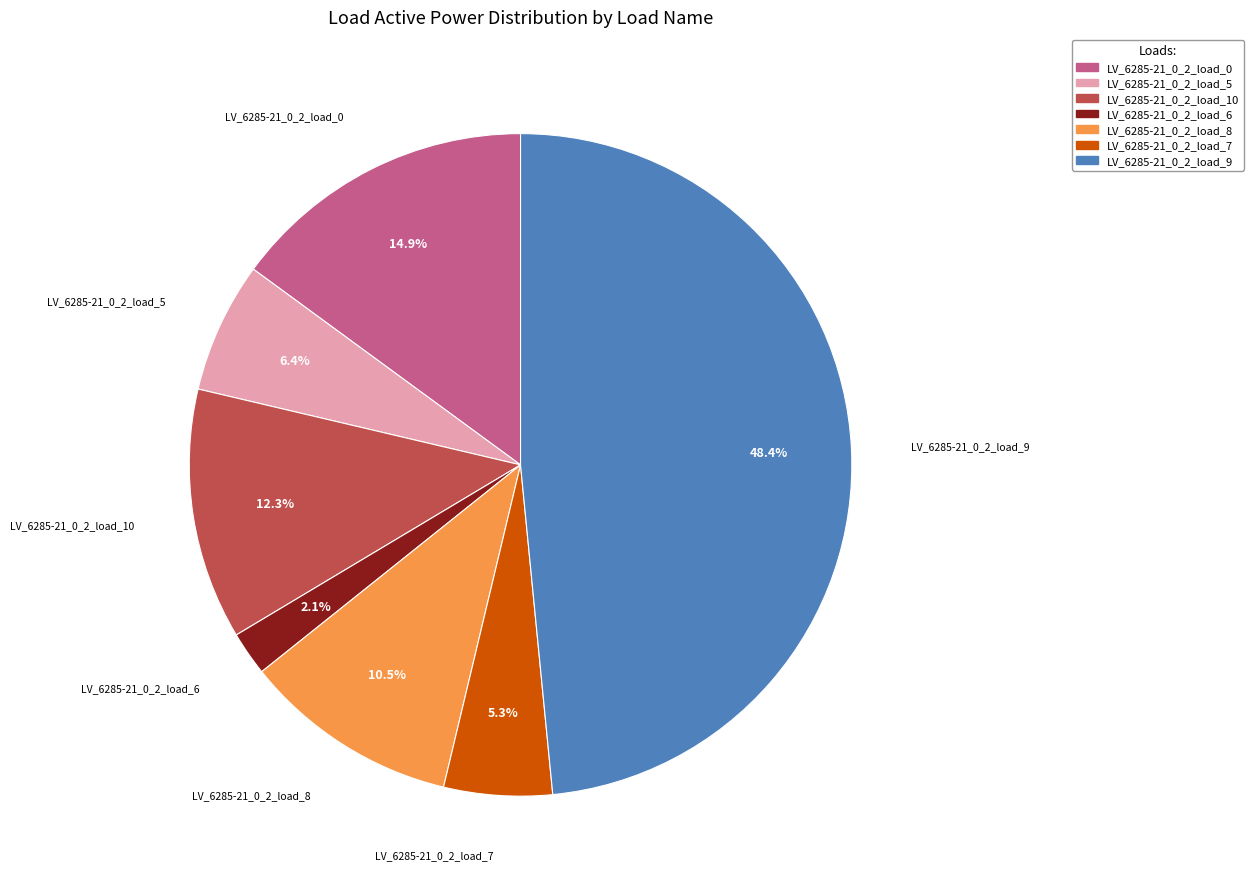

To the nearest percent, what percentage of the pie is LV_6285-21_0_2_load_5?

6%